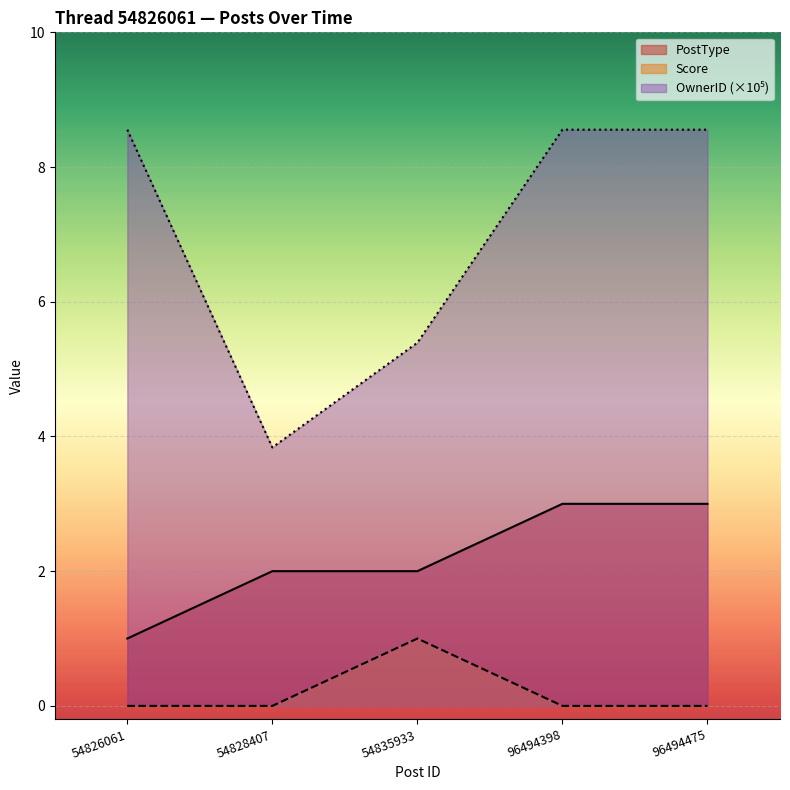

Rank the series at 54828407 from lowest to highest value.

Score, PostType, OwnerID